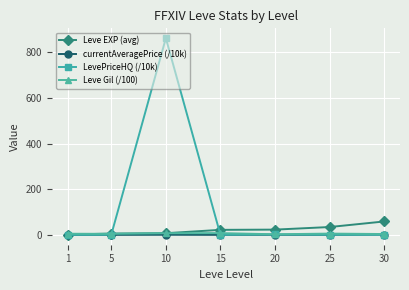

How many lines are shown in the chart?

4